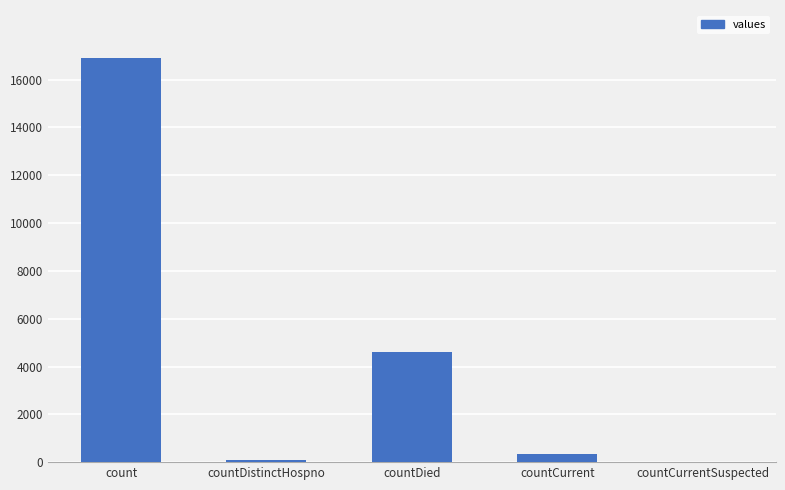

Are the bars grouped side by side (vs. stacked)?

No